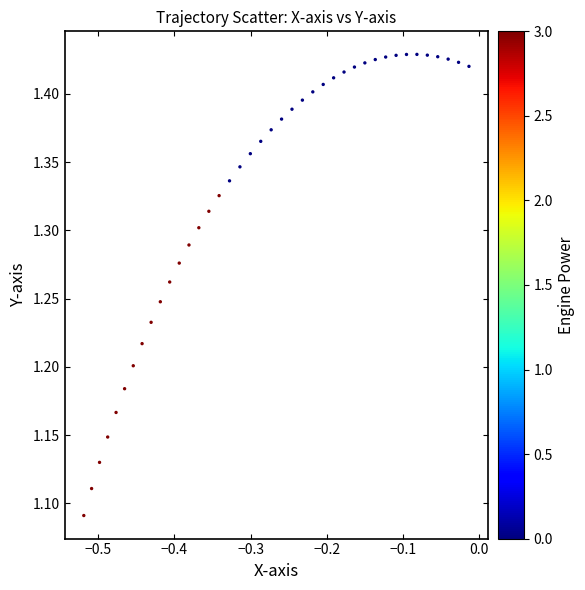

What is the range of Y values (max minus min)?

0.3